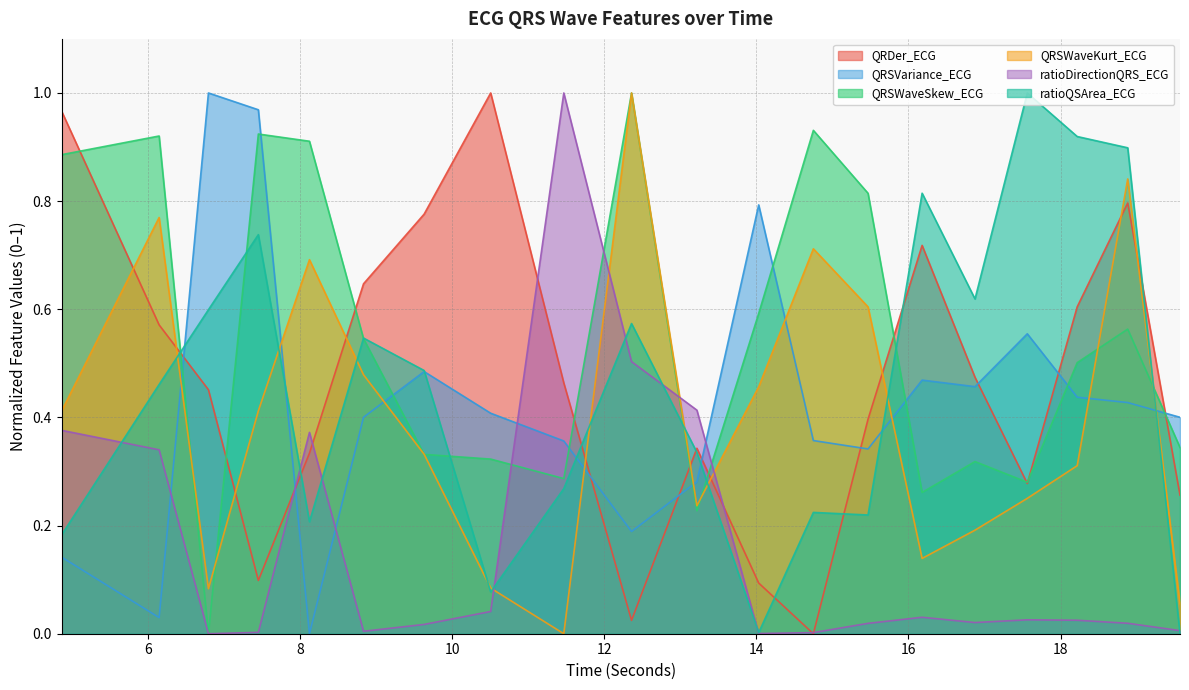

How many interior local valleys does the QRDer_ECG series have?

4